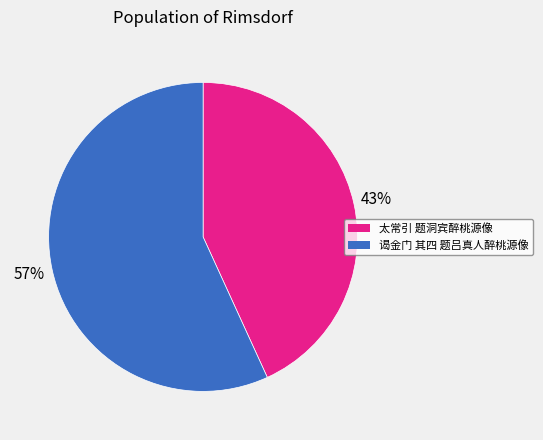

How many slices are in this pie chart?

2